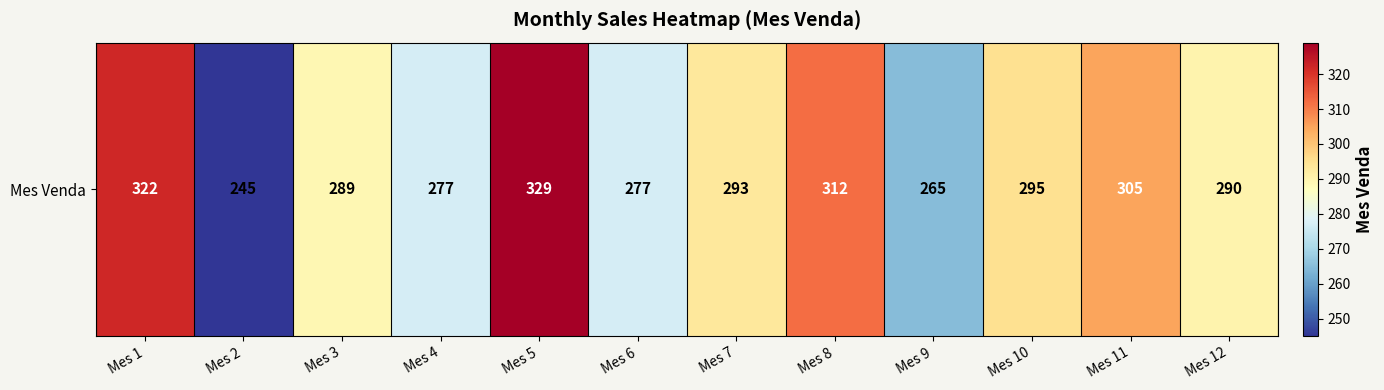

Rank the categories by value from lowest to highest.

Mes 2, Mes 9, Mes 4, Mes 6, Mes 3, Mes 12, Mes 7, Mes 10, Mes 11, Mes 8, Mes 1, Mes 5